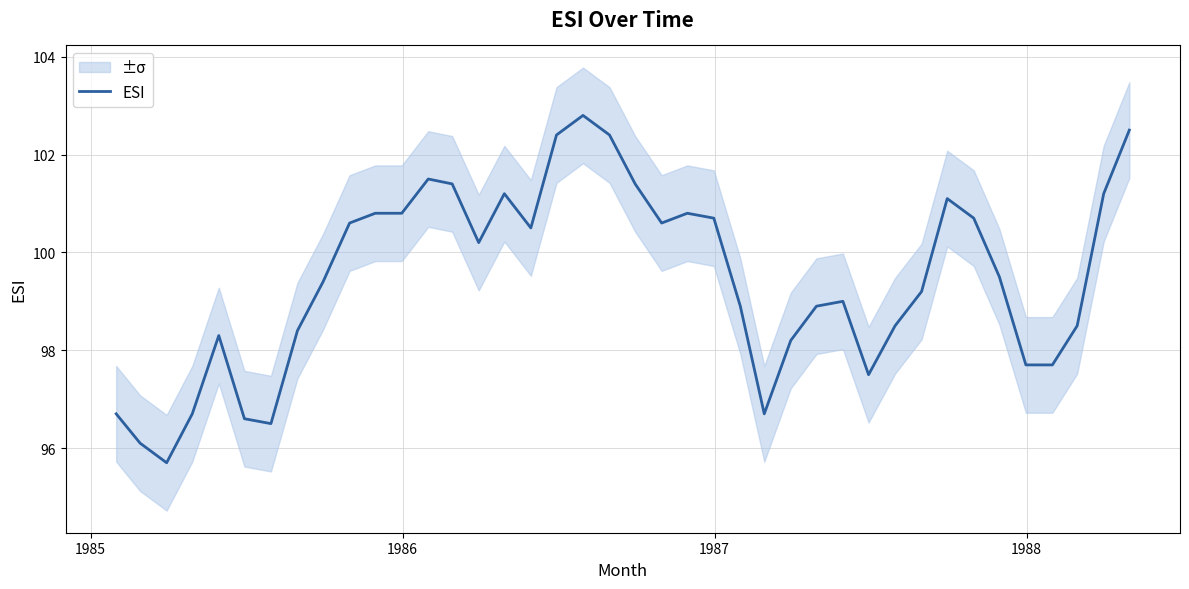

What is the difference between the maximum and minimum values?

7.1